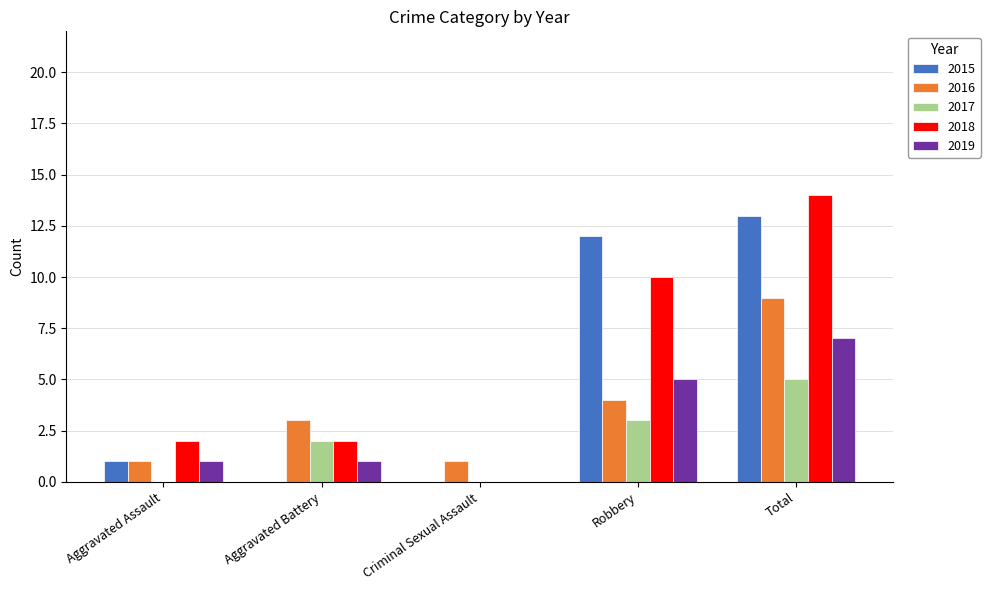

Count the number of data series in this chart.

5